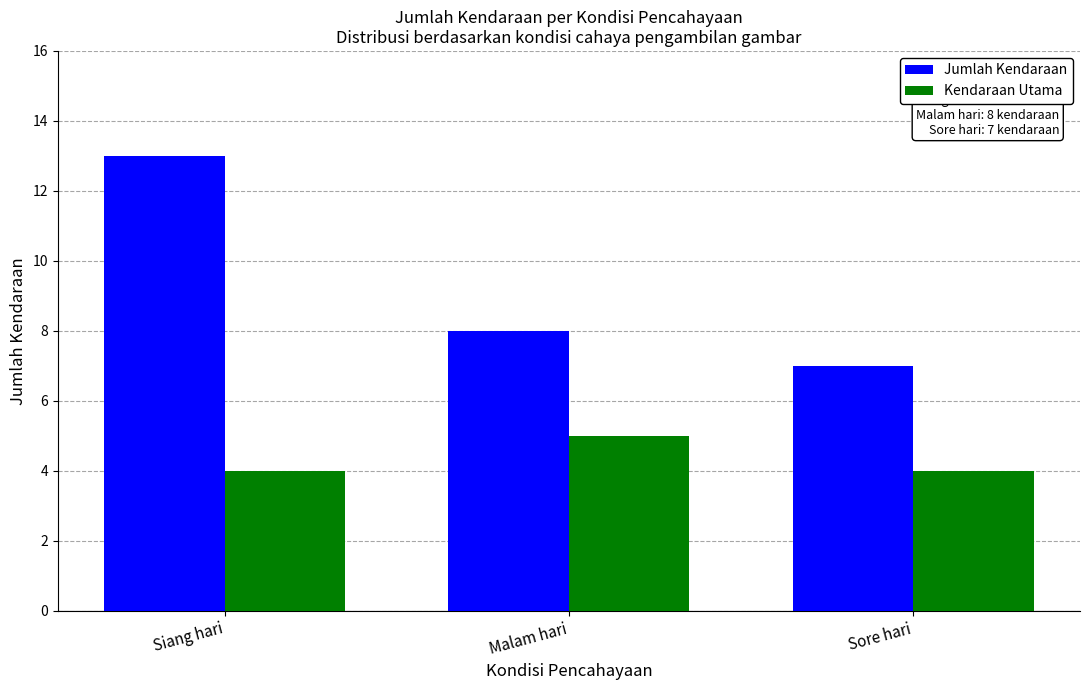

What is the minimum value shown in the chart?

4